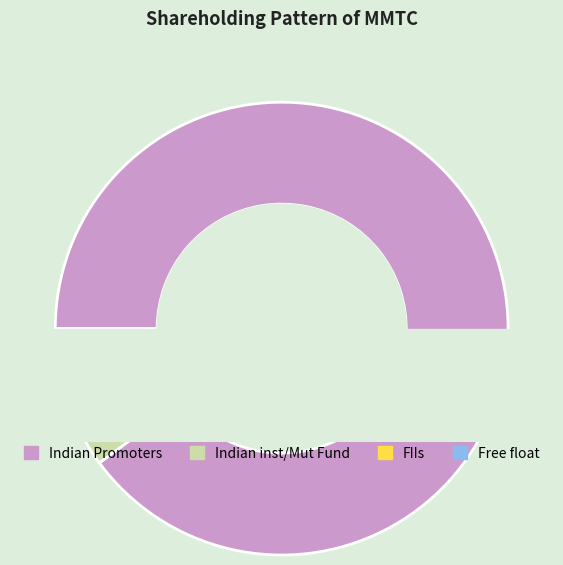

The FIIs slice represents 15% of the pie. True or false?

False